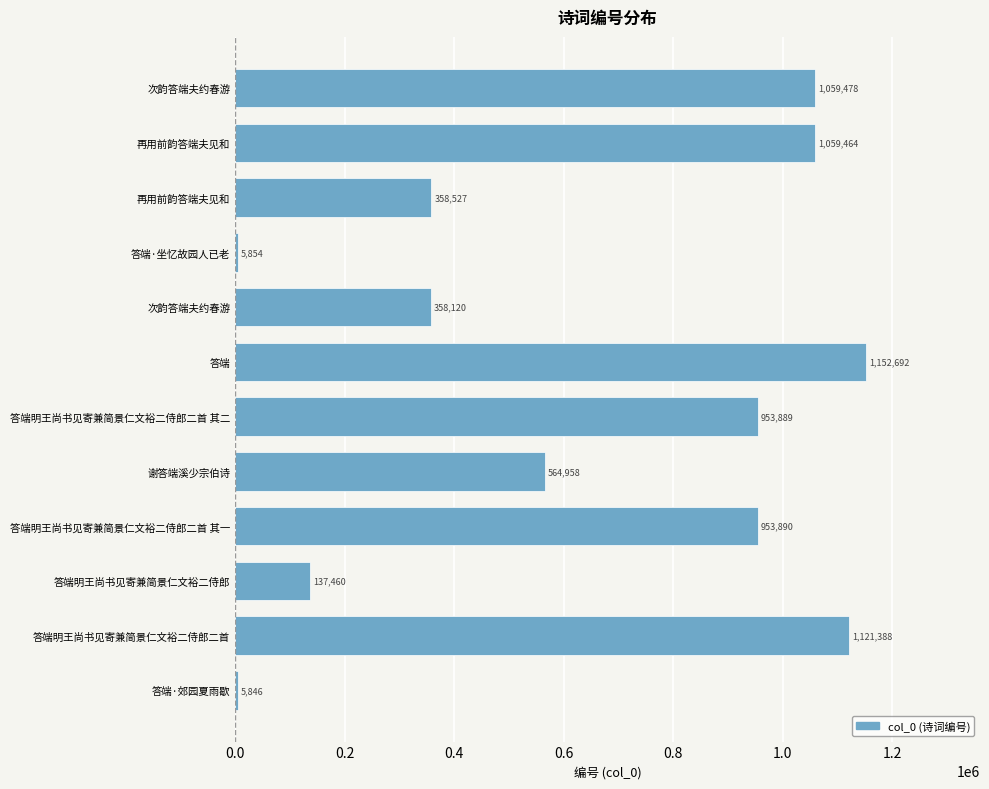

How many data points are less than 953889?

6